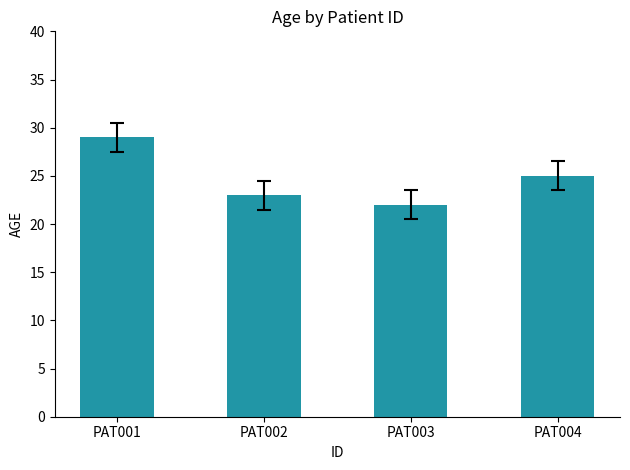

What is the difference between the second highest and second lowest values?

2